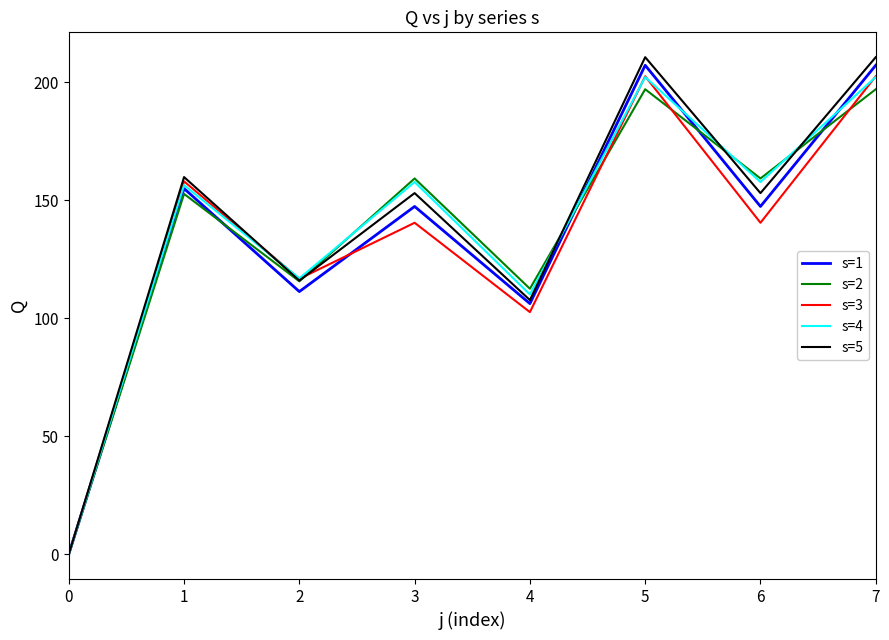

At which label does s=3 first exceed 140?

1